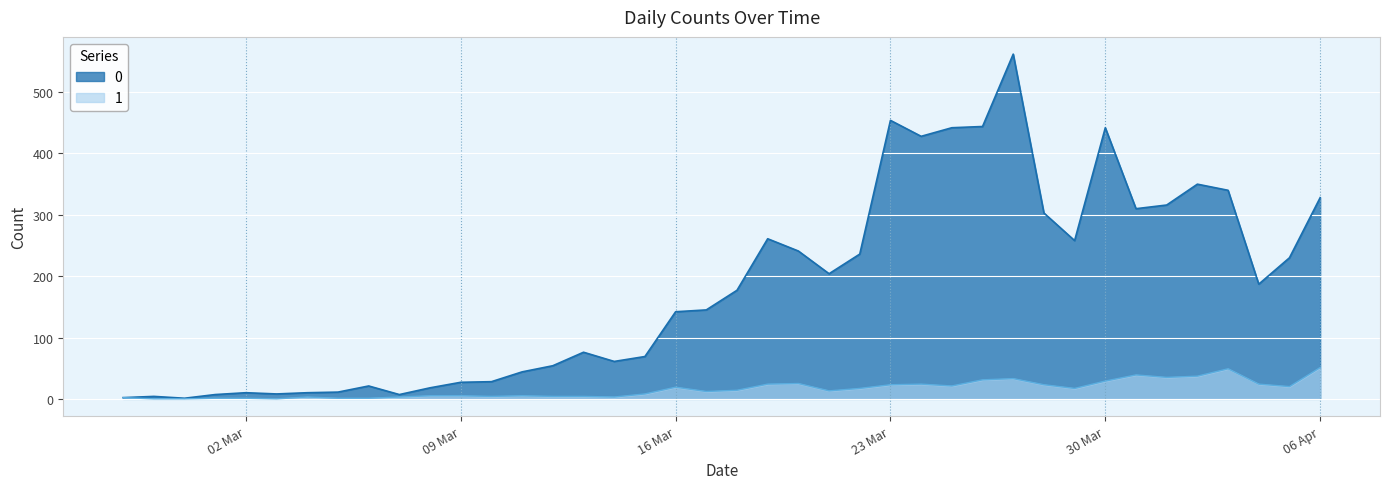

Is it true that 0 equals 10 at 2020-03-04?

True